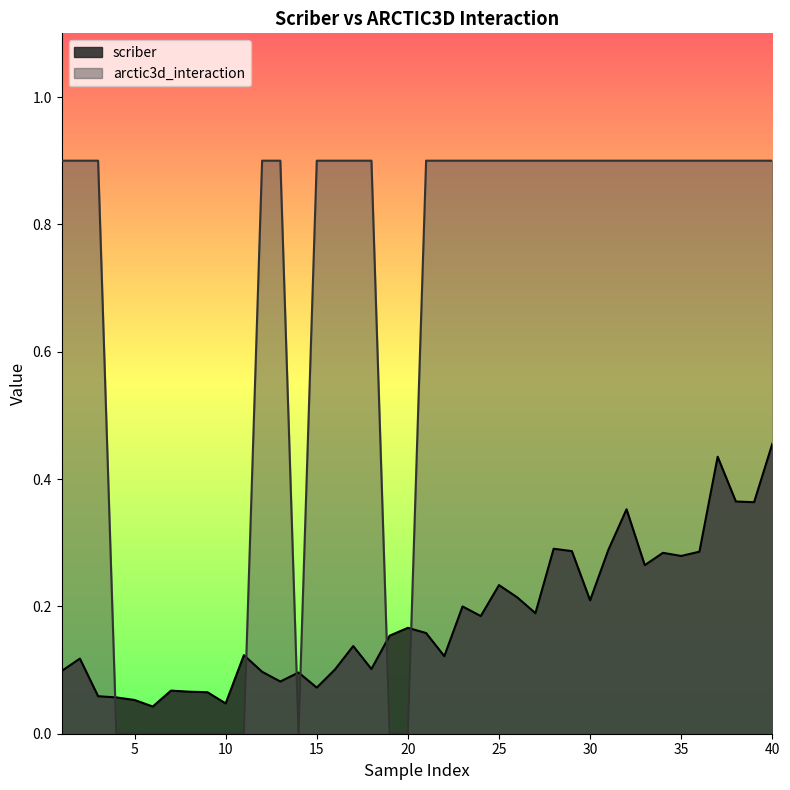

Reading left to right, transcribe all the data shown in this chart.

scriber: 0.1	0.1	0.1	0.1	0.1	0.0	0.1	0.1	0.1	0.0	0.1	0.1	0.1	0.1	0.1	0.1	0.1	0.1	0.2	0.2	0.2	0.1	0.2	0.2	0.2	0.2	0.2	0.3	0.3	0.2	0.3	0.4	0.3	0.3	0.3	0.3	0.4	0.4	0.4	0.5
arctic3d_interaction: 0.9	0.9	0.9	0.0	0.0	0.0	0.0	0.0	0.0	0.0	0.0	0.9	0.9	0.0	0.9	0.9	0.9	0.9	0.0	0.0	0.9	0.9	0.9	0.9	0.9	0.9	0.9	0.9	0.9	0.9	0.9	0.9	0.9	0.9	0.9	0.9	0.9	0.9	0.9	0.9